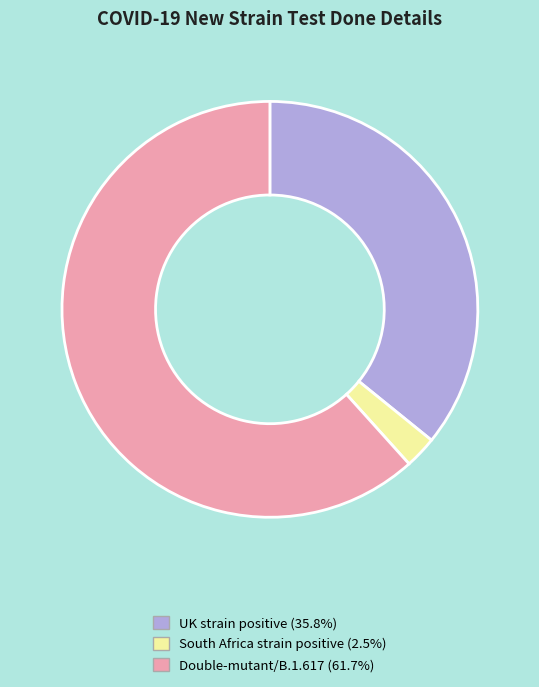

What is the smallest slice in the pie chart?

South Africa strain positive